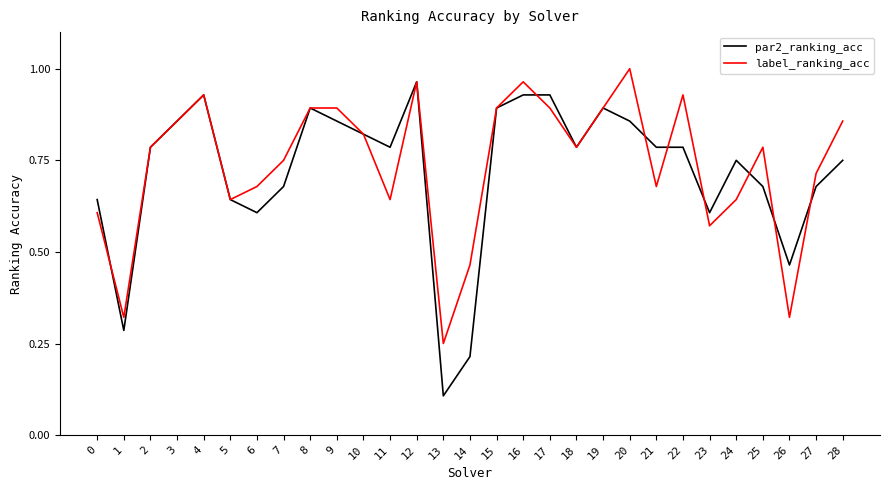

At which label is par2_ranking_acc closest to 0?

13